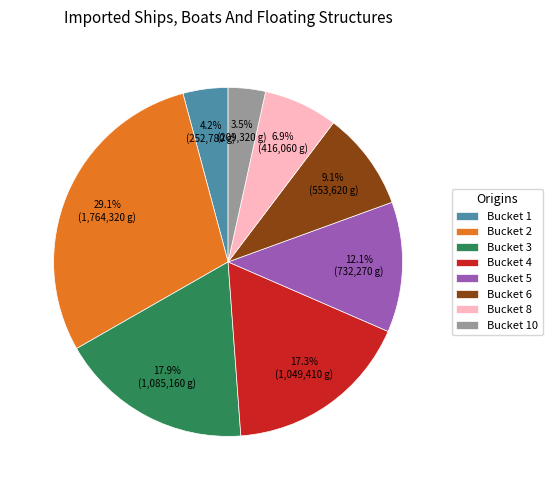

Between Bucket 10 and Bucket 3, which is larger?

Bucket 3